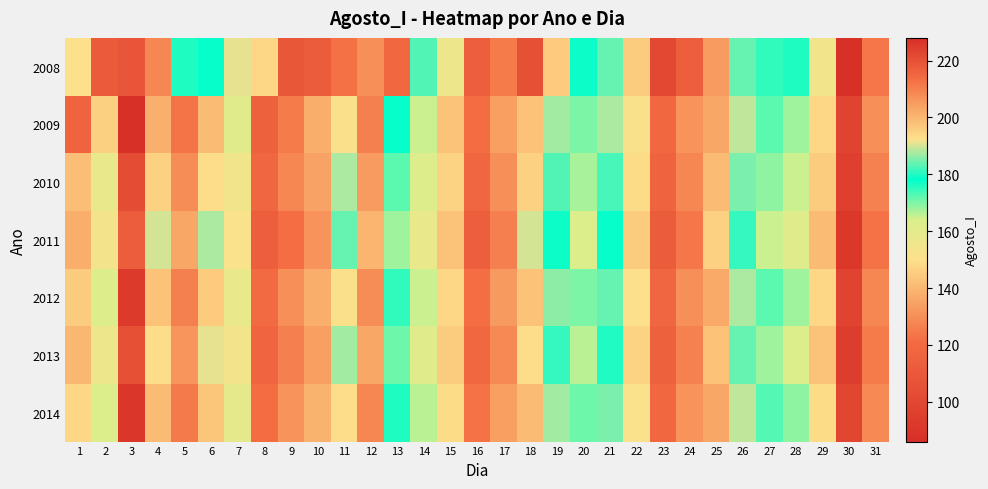

At 8, list the series in order from largest to smallest.

2008, 2014, 2012, 2010, 2013, 2009, 2011